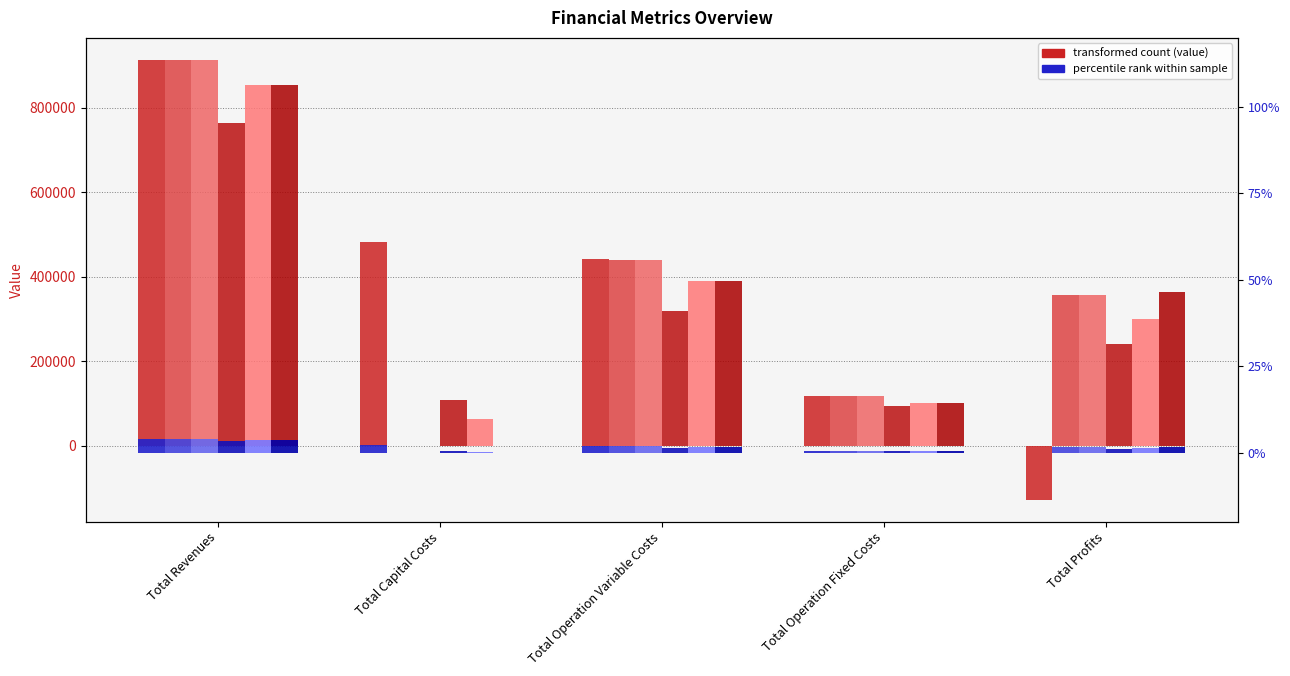

What is the minimum value shown in the chart?

-127739.7